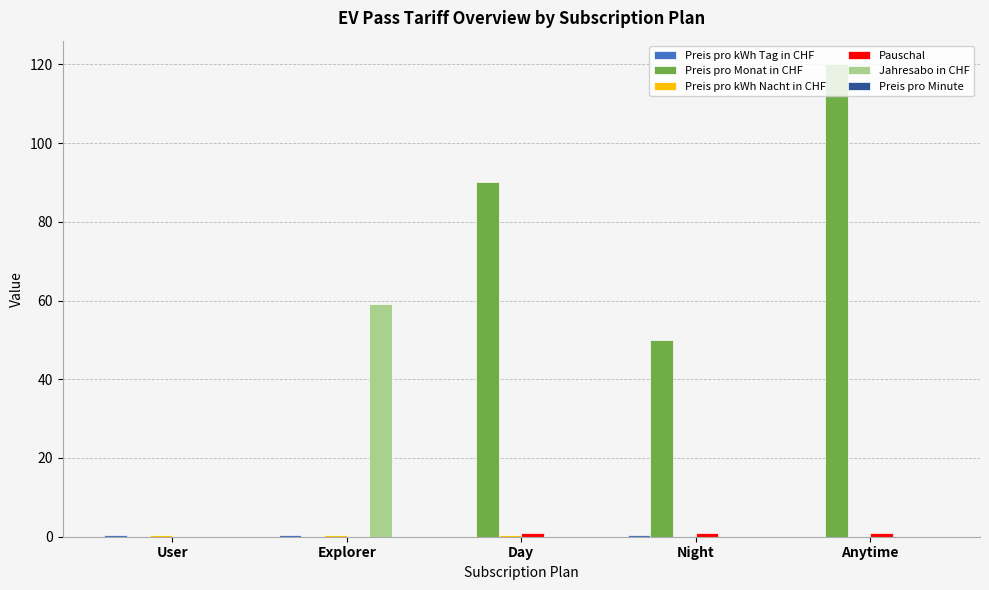

What is the sum of the Preis pro Monat in CHF values at Anytime and Day?

210.0